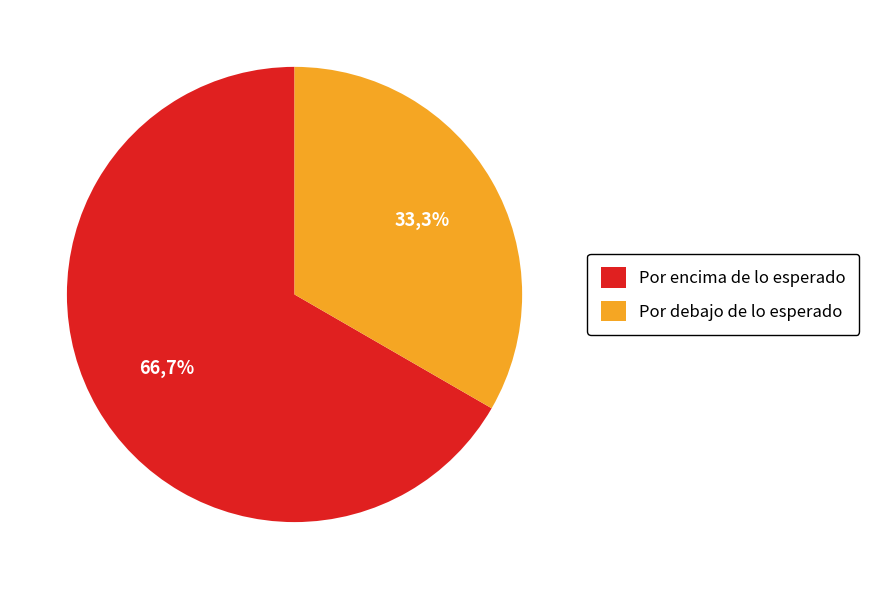

Which slice is the smallest?

Por debajo de lo esperado